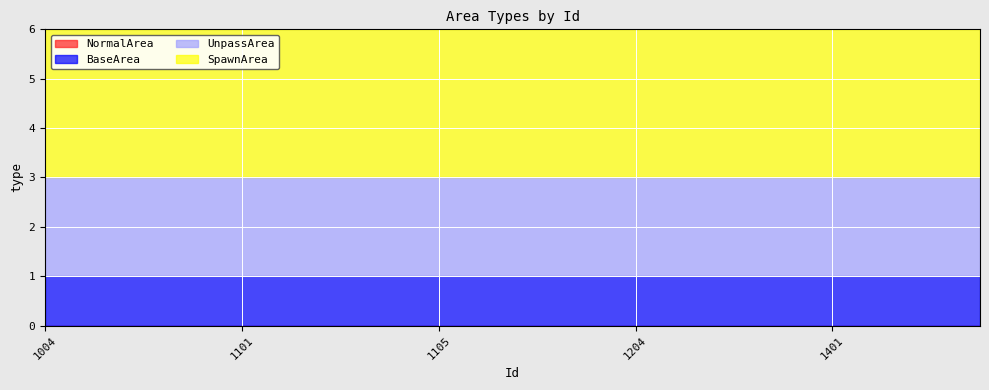

Rank the series by their average value, from highest to lowest.

SpawnArea, UnpassArea, BaseArea, NormalArea